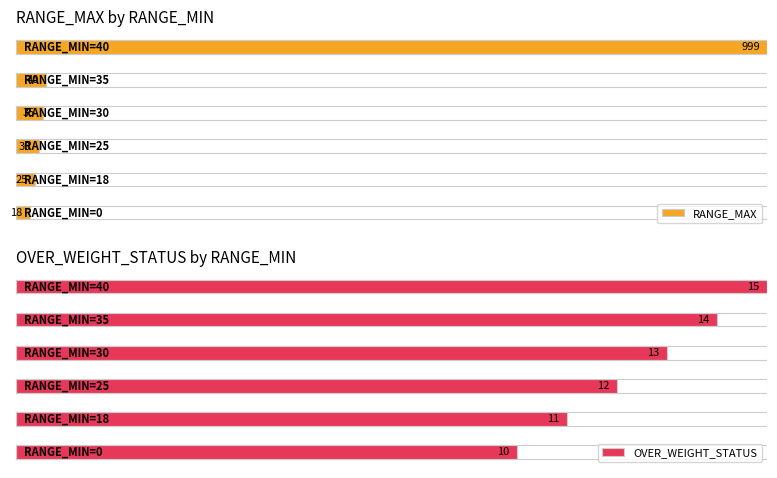

True or false: OVER_WEIGHT_STATUS has a value of 15 at 40.

True